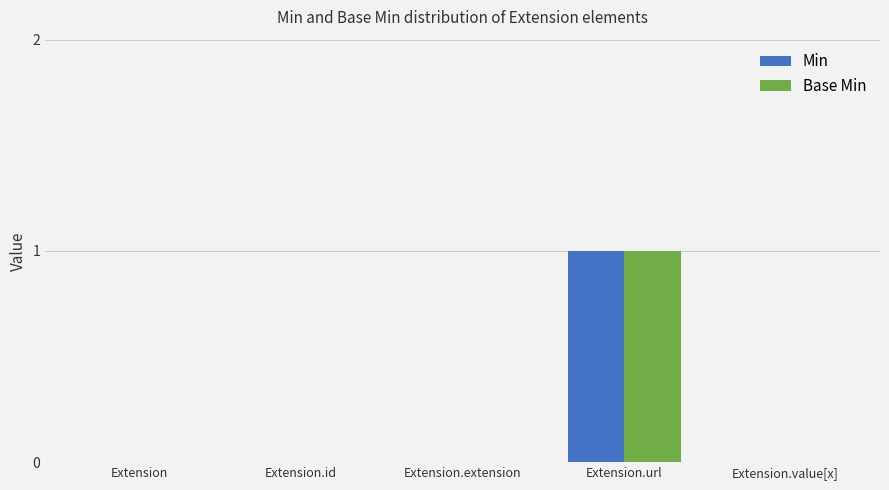

How many groups of bars are there?

5